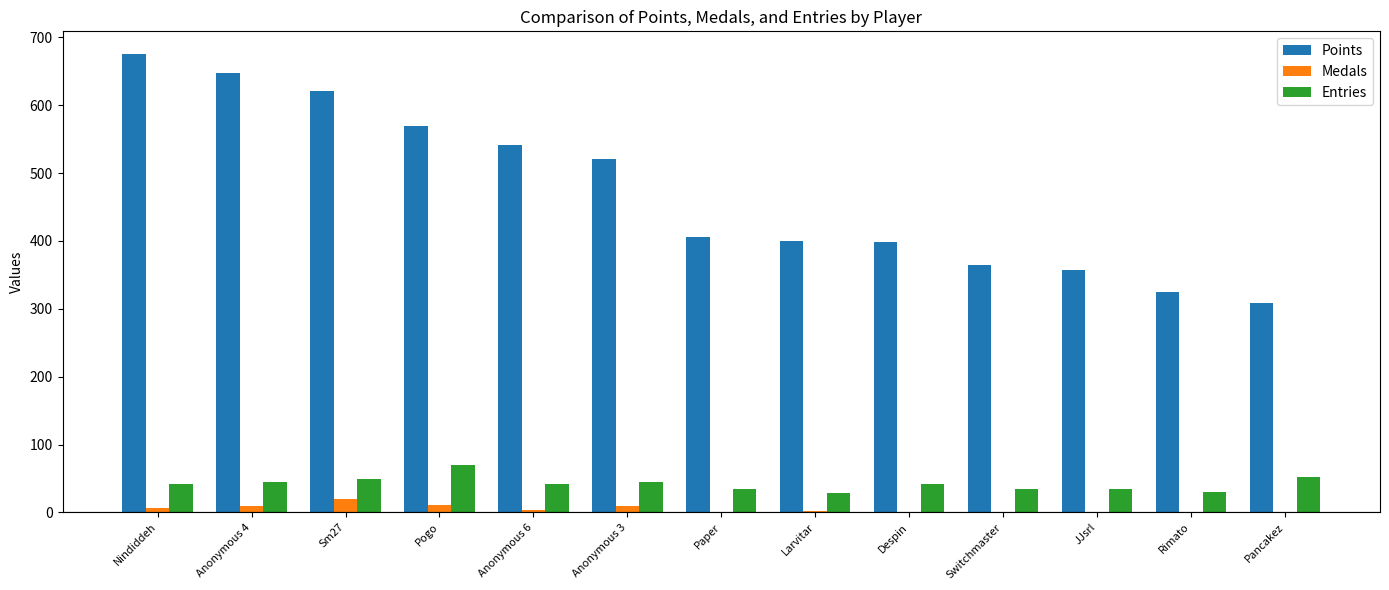

What is the total value across all series at Rimato?

355